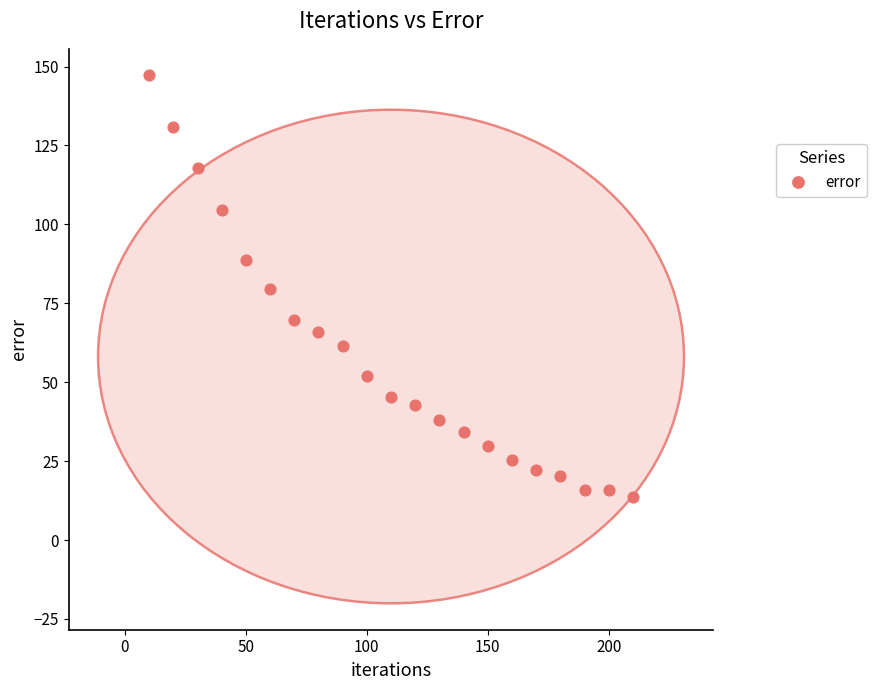

What is the range of Y values (max minus min)?

133.7